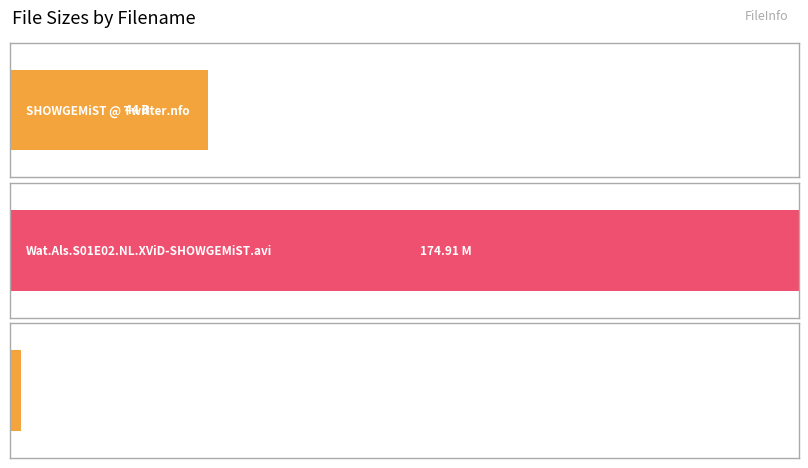

Reading right to left, extract all data points from this chart.

2.4	174.9	44.0